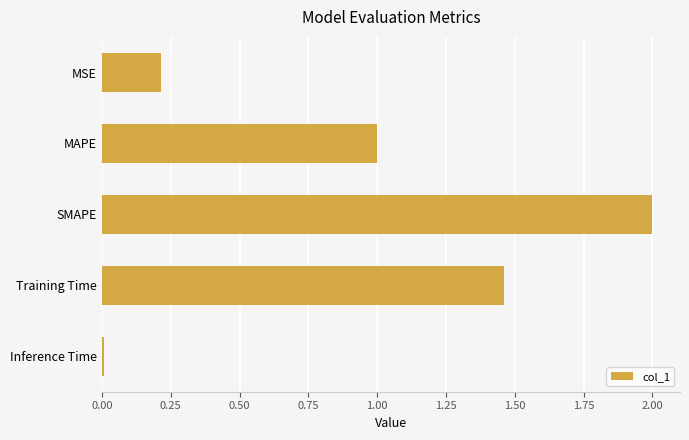

Is it true that the value at MSE is 0.1?

False